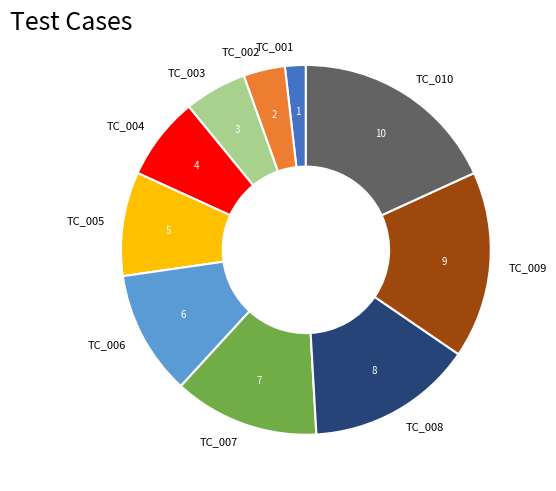

Which has a higher value, TC_008 or TC_009?

TC_009